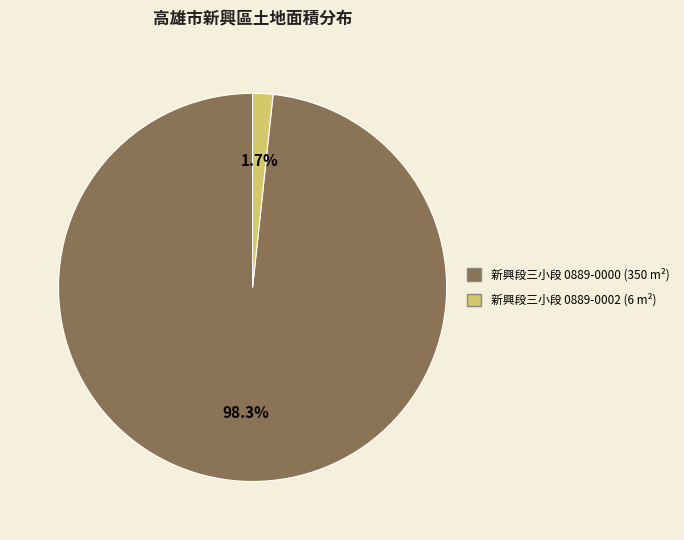

How many slices are in this pie chart?

2